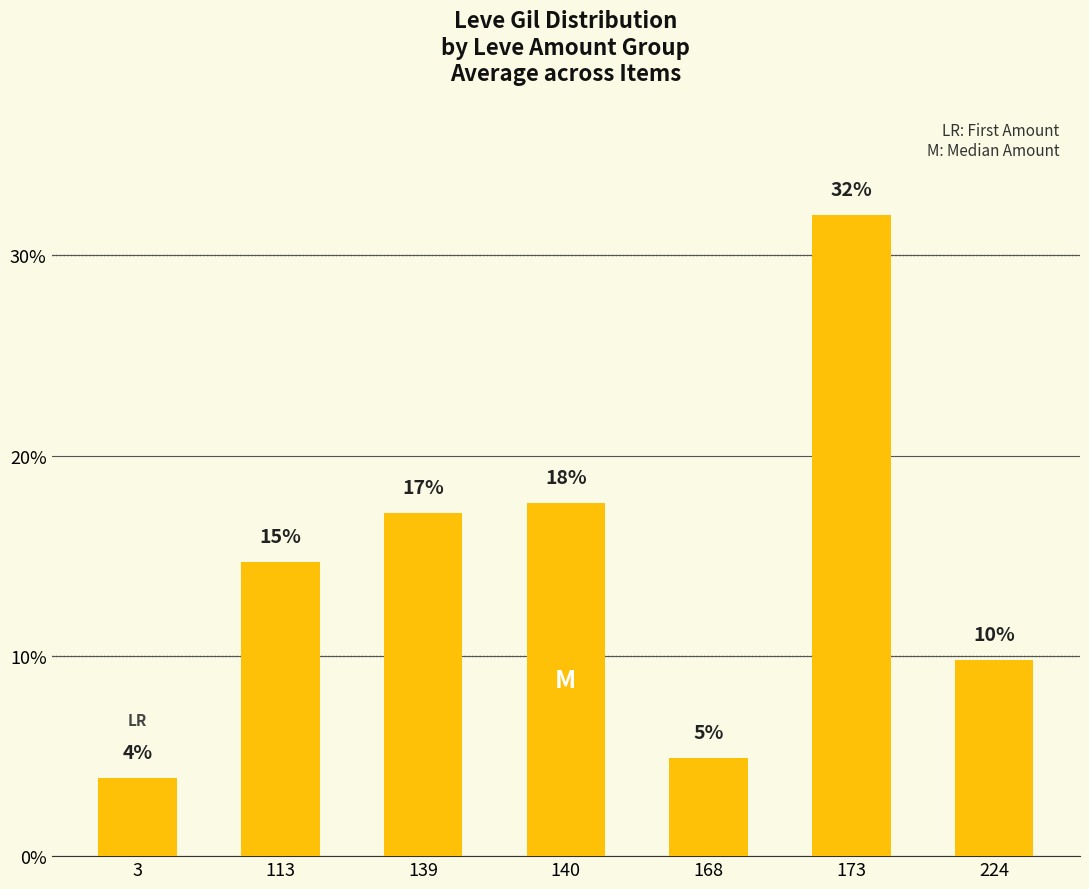

What is the ratio of the value at 139 to the value at 173?

0.5